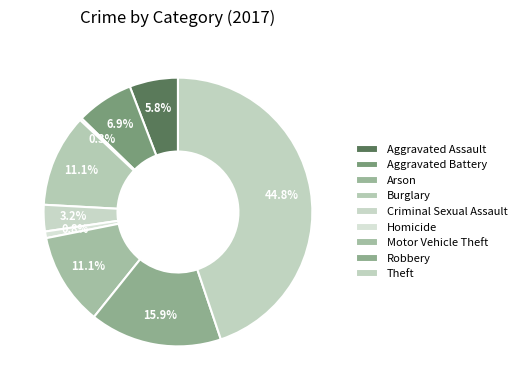

To the nearest percent, what is the difference between the largest and smallest slice percentages?

45%